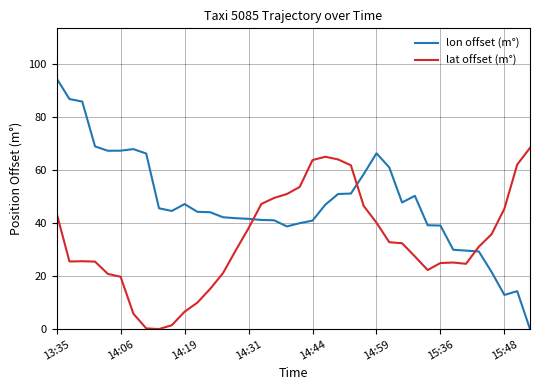

Is this an area chart (filled region under the line)?

No